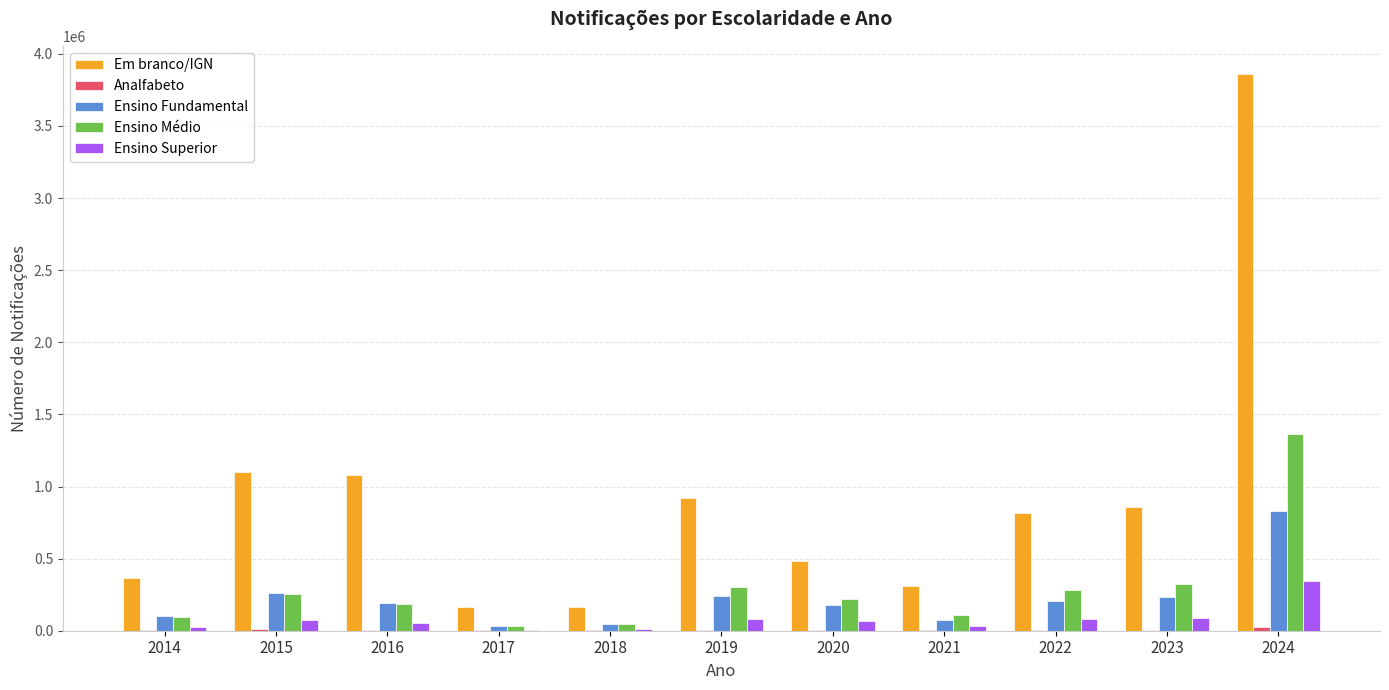

The value of Ensino Médio at 2024 is 798880. True or false?

False